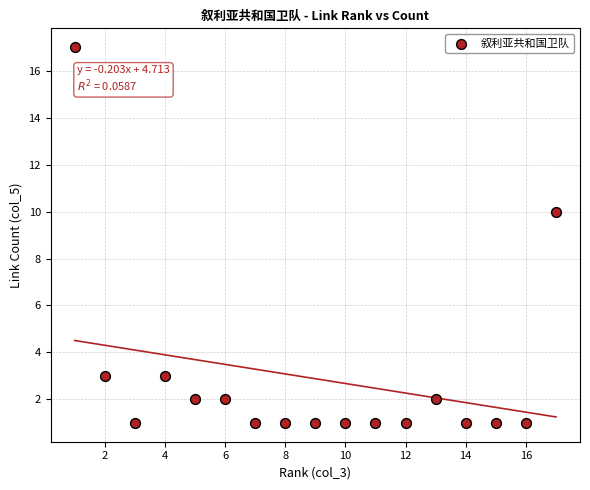

What is the range of X values (max minus min)?

16